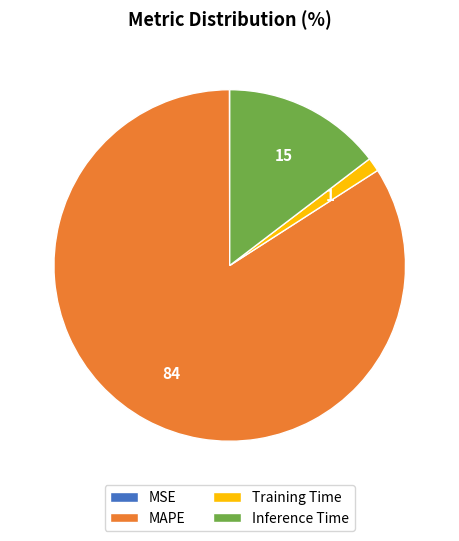

Does MAPE account for over 50% of the chart?

Yes